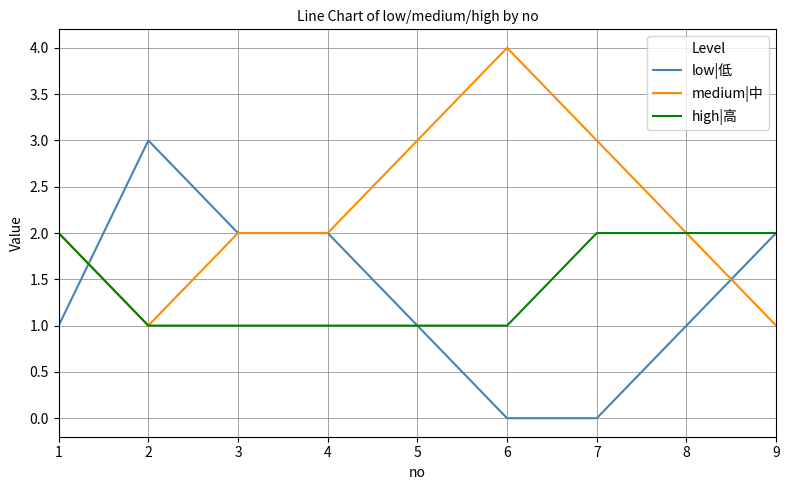

The value of medium|中 at 3 is 2. True or false?

True